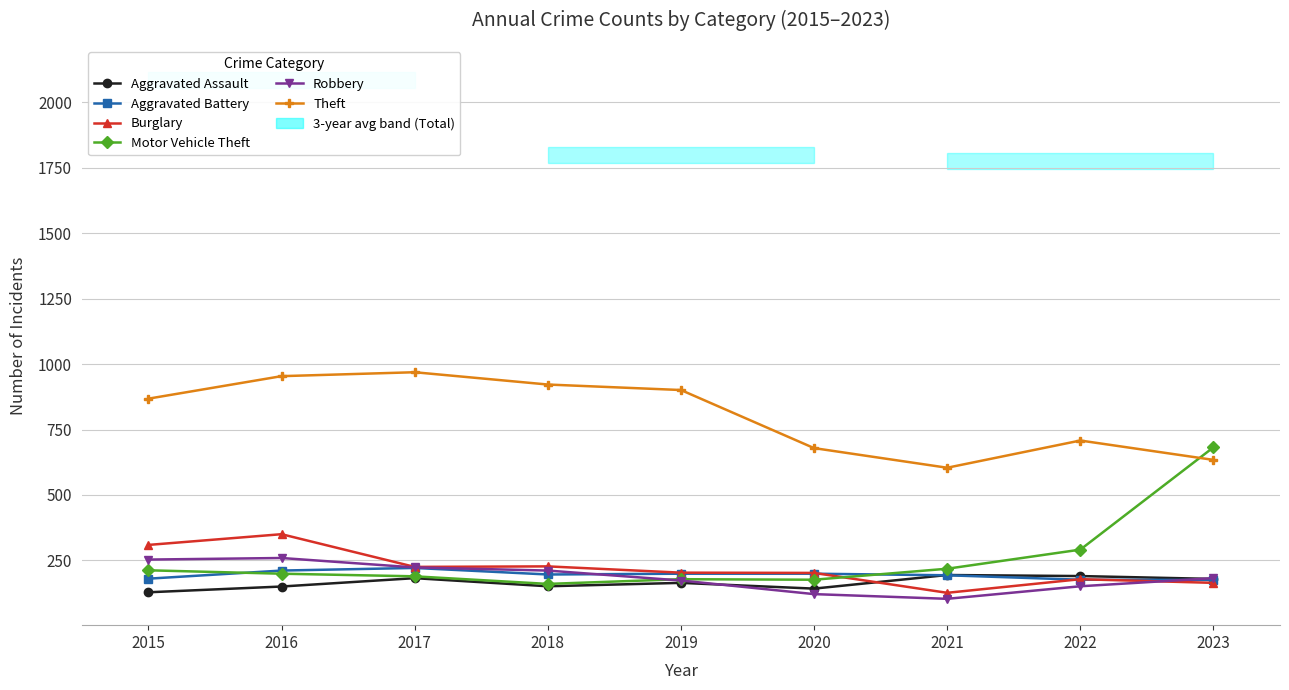

How many data points in Theft are less than 868?

4